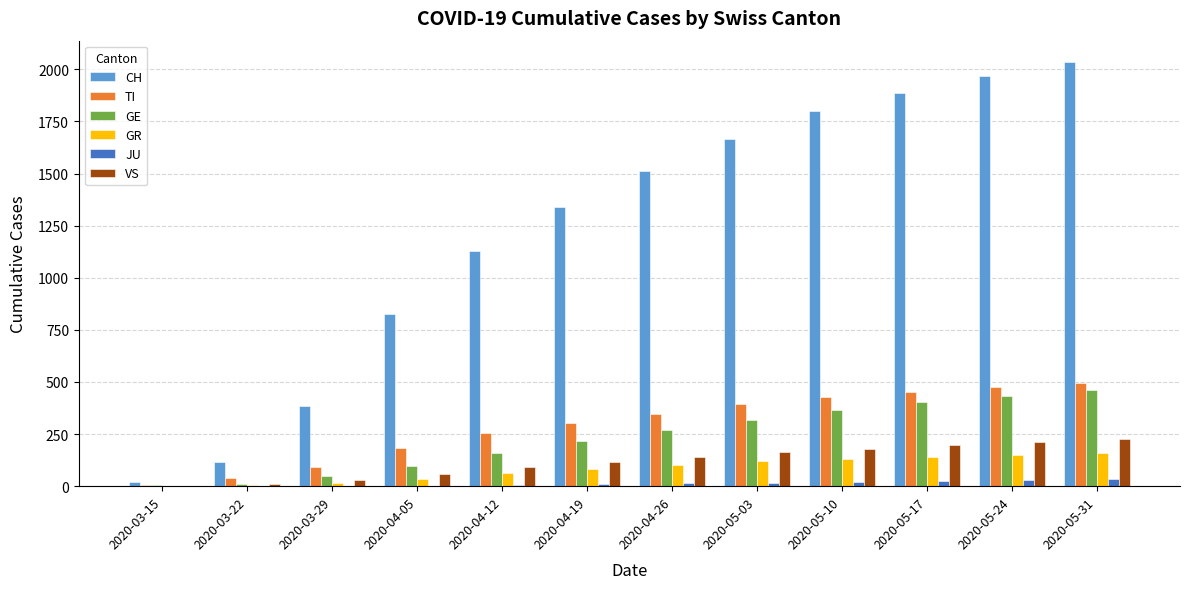

Between 2020-03-29 and 2020-04-19, which series saw the biggest shift?

CH